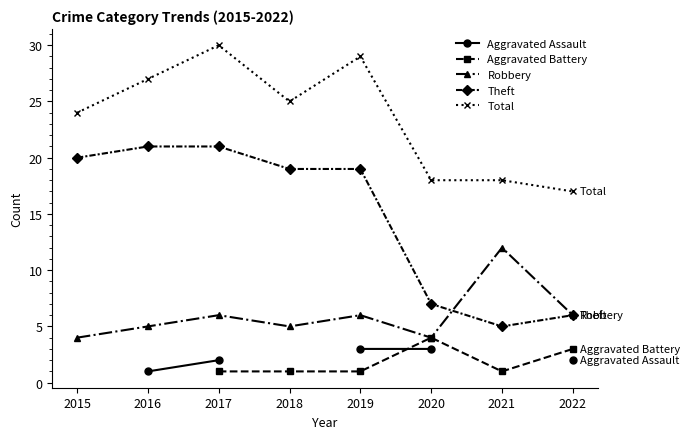

Is this an area chart (filled region under the line)?

No